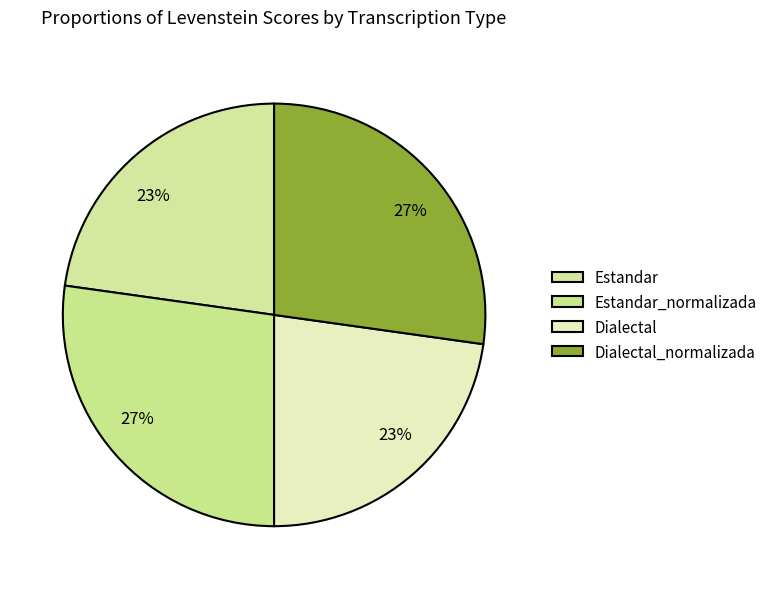

How many segments does this pie chart have?

4